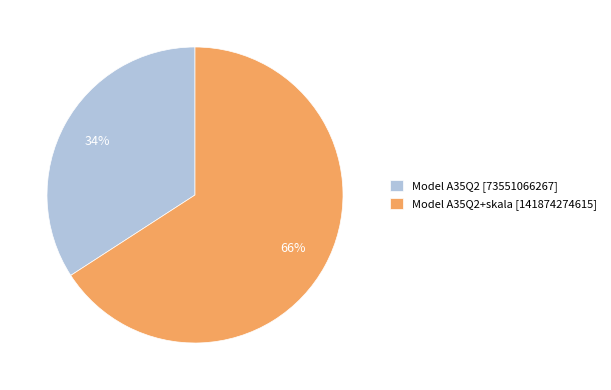

To the nearest percent, what percentage of the pie is Model A35Q2+skala [141874274615]?

66%